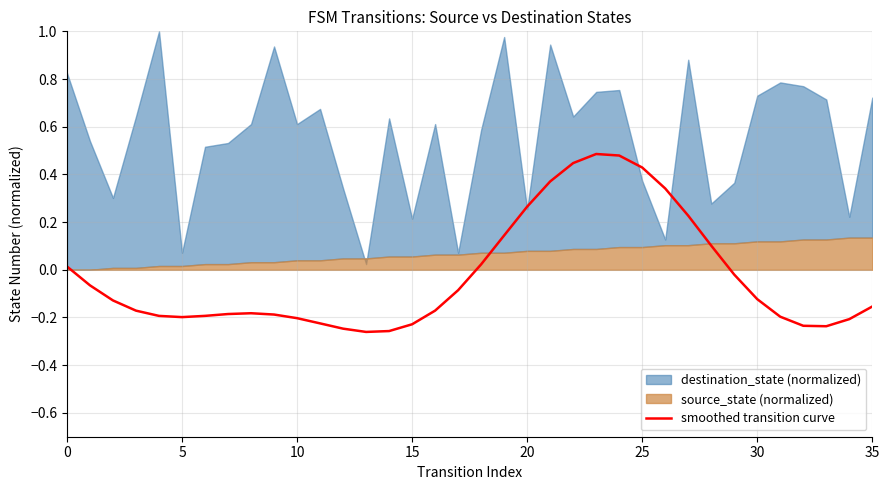

How many data points does each series have?

36